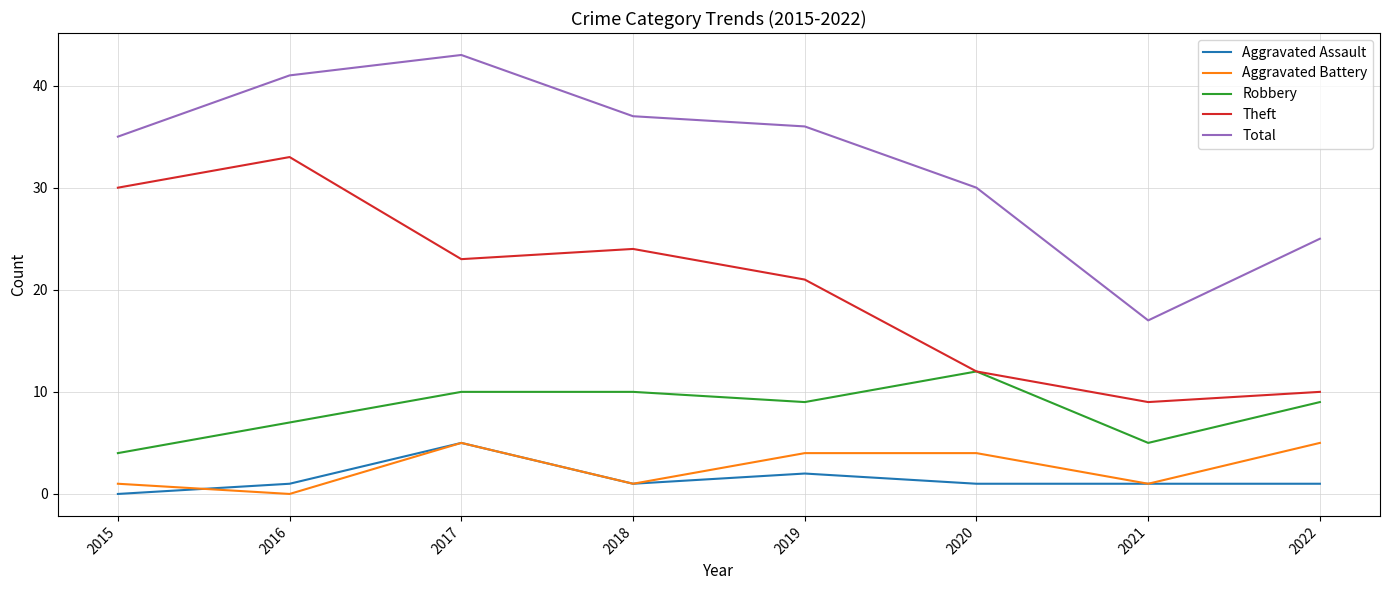

Which series has the largest range (max minus min)?

Total